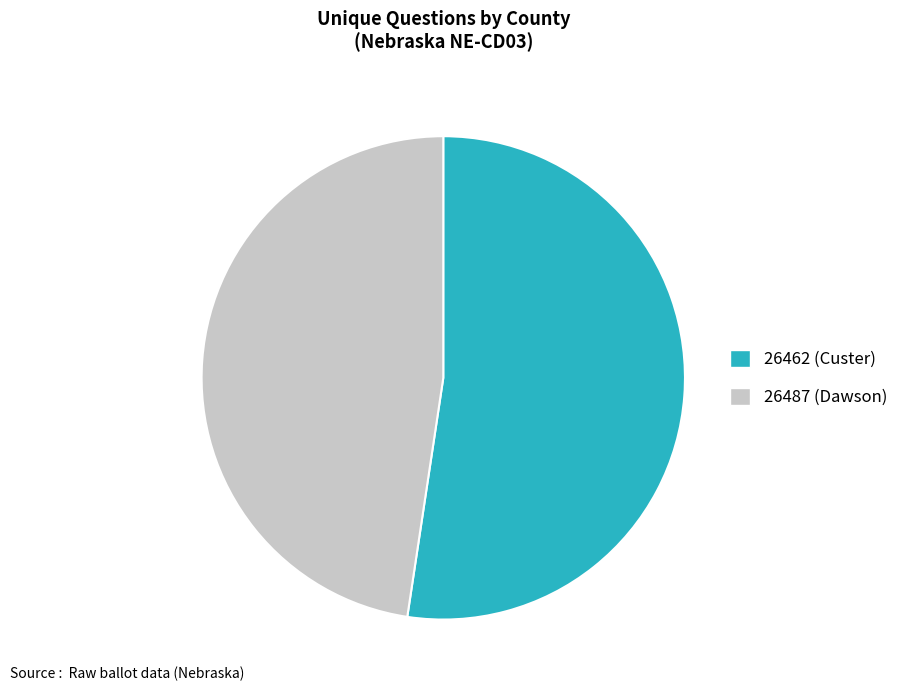

Between 26487 (Dawson) and 26462 (Custer), which is larger?

26462 (Custer)